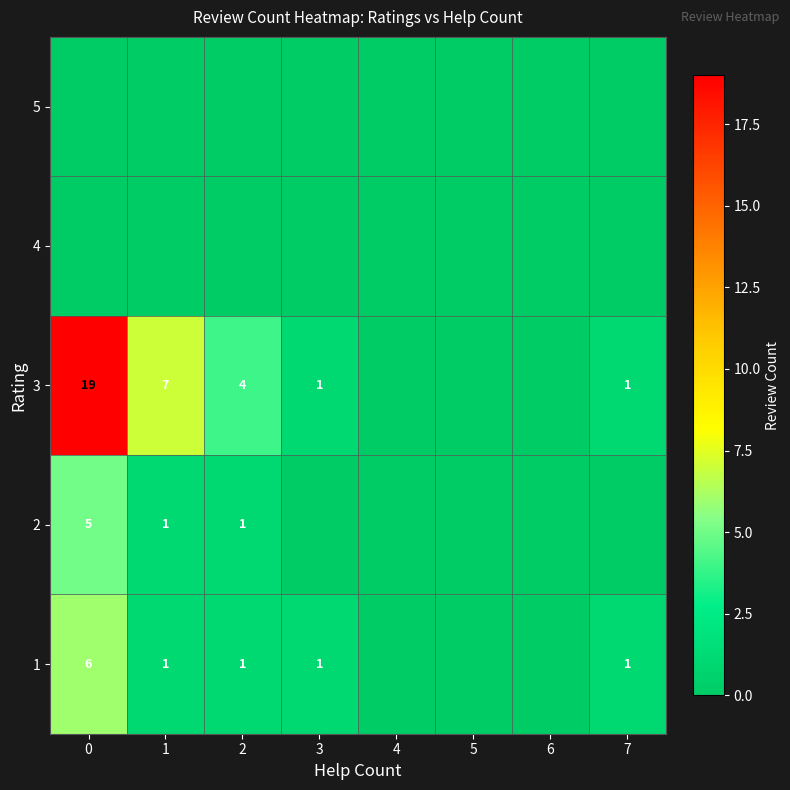

The 3 series shows 19 at 0. True or false?

True